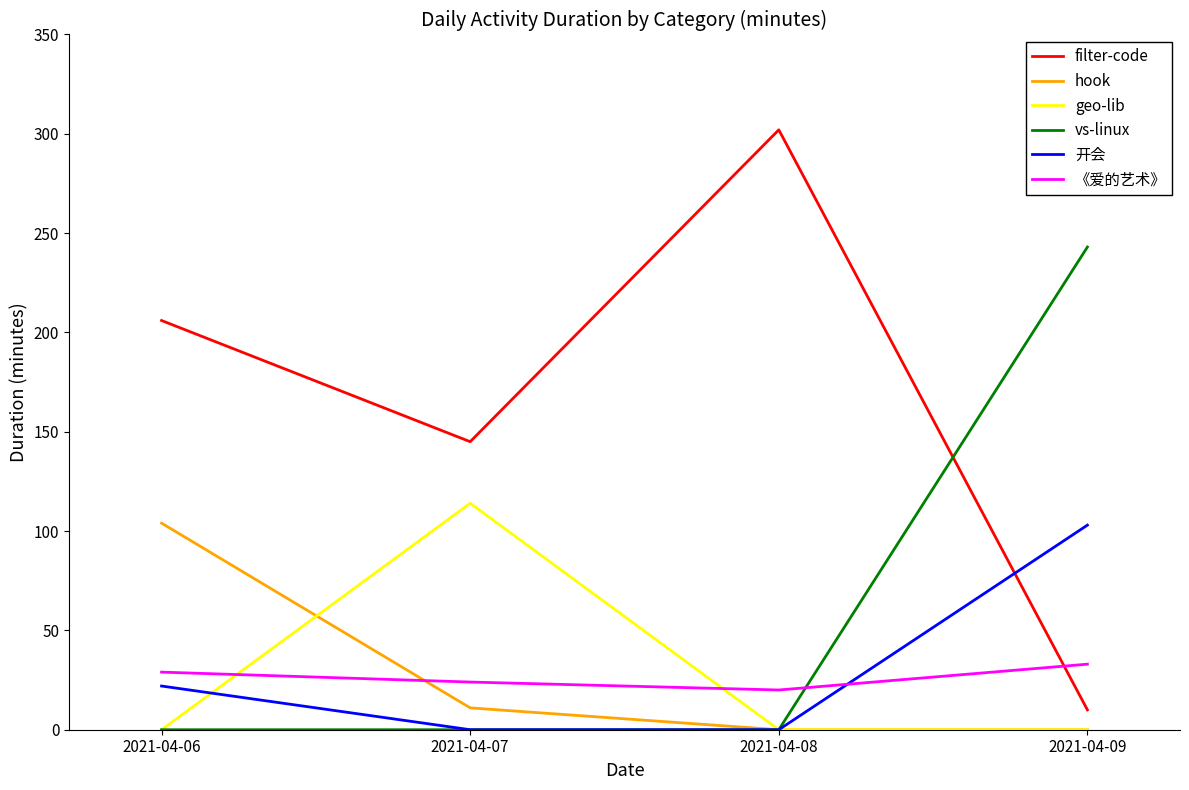

What are all the series names shown in the legend?

filter-code, hook, geo-lib, vs-linux, 开会, 《爱的艺术》